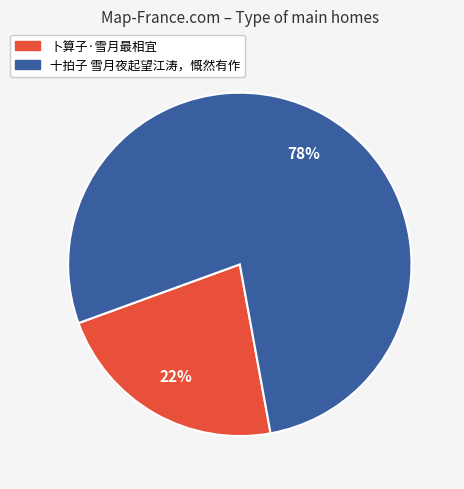

How many segments does this pie chart have?

2